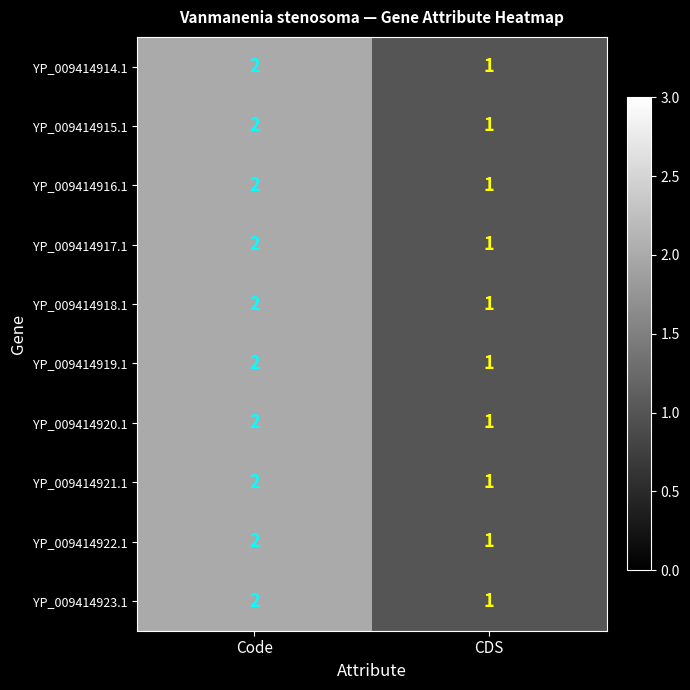

The YP_009414922.1 series shows 2 at Code. True or false?

True